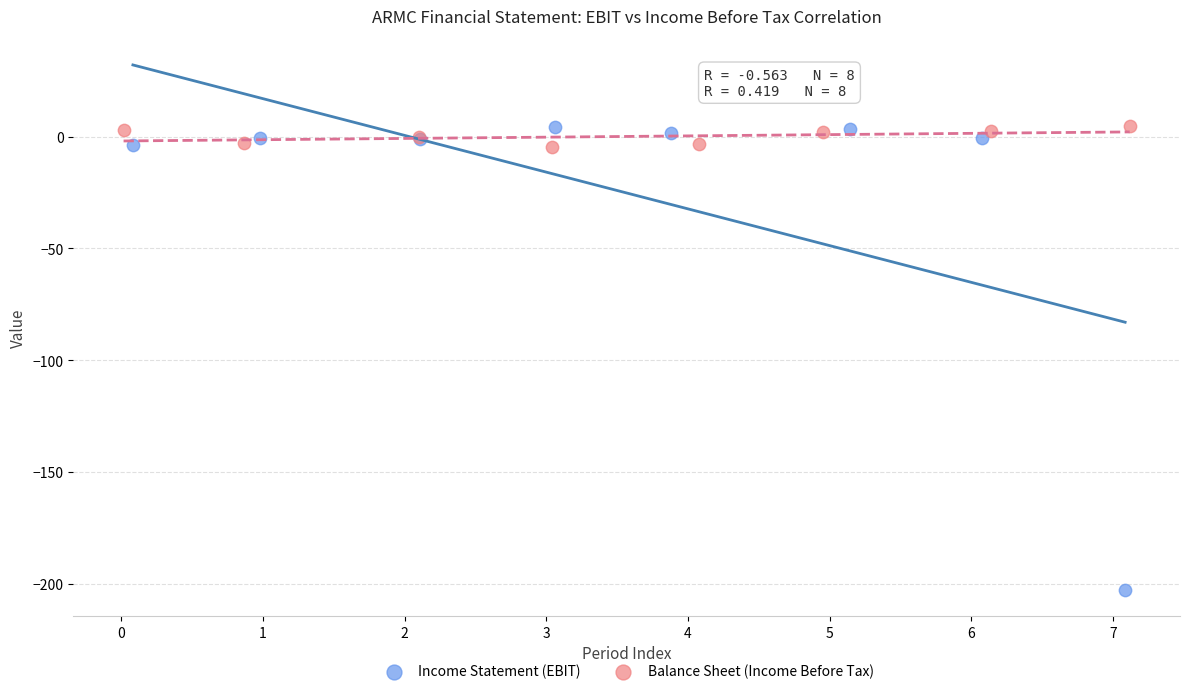

Which series reaches the minimum Y coordinate?

Income Statement (EBIT)